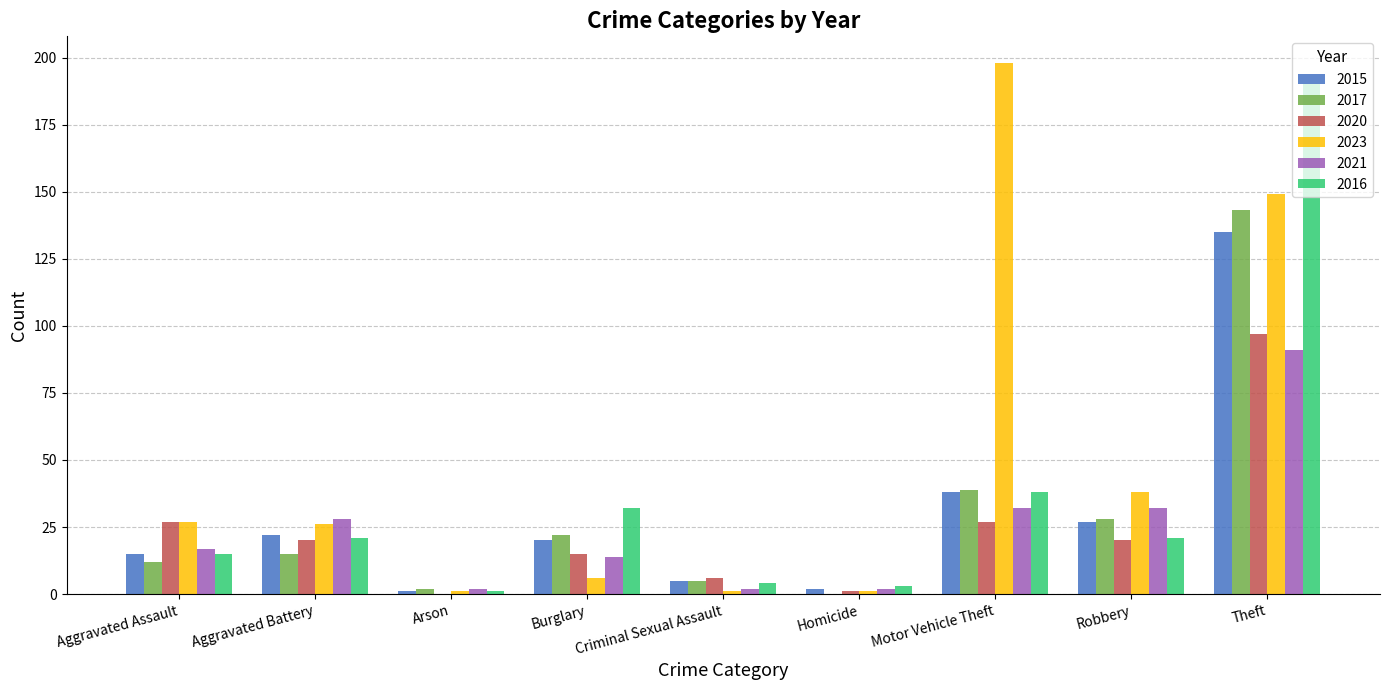

How many groups of bars are there?

9